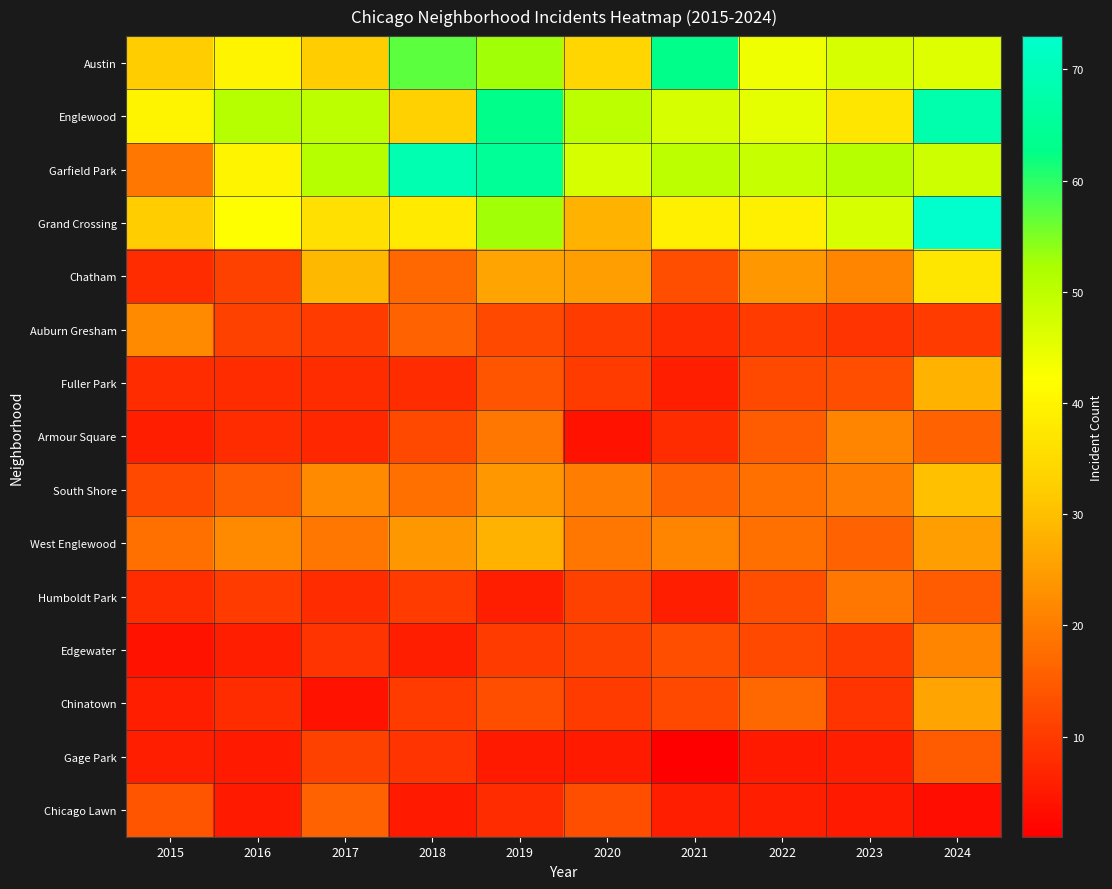

What is the minimum value shown in the chart?

1